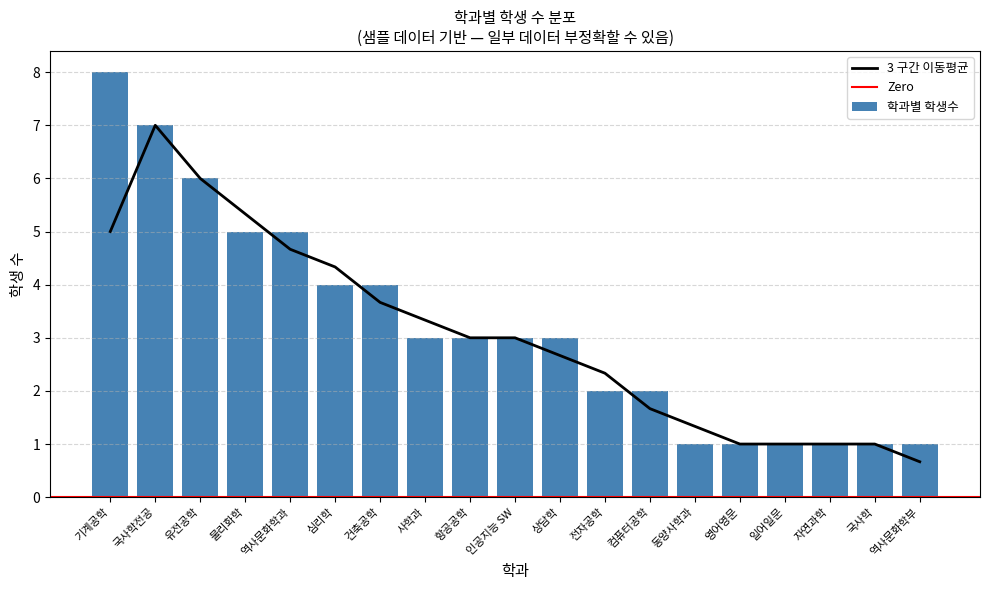

At which label is the value closest to 4?

심리학